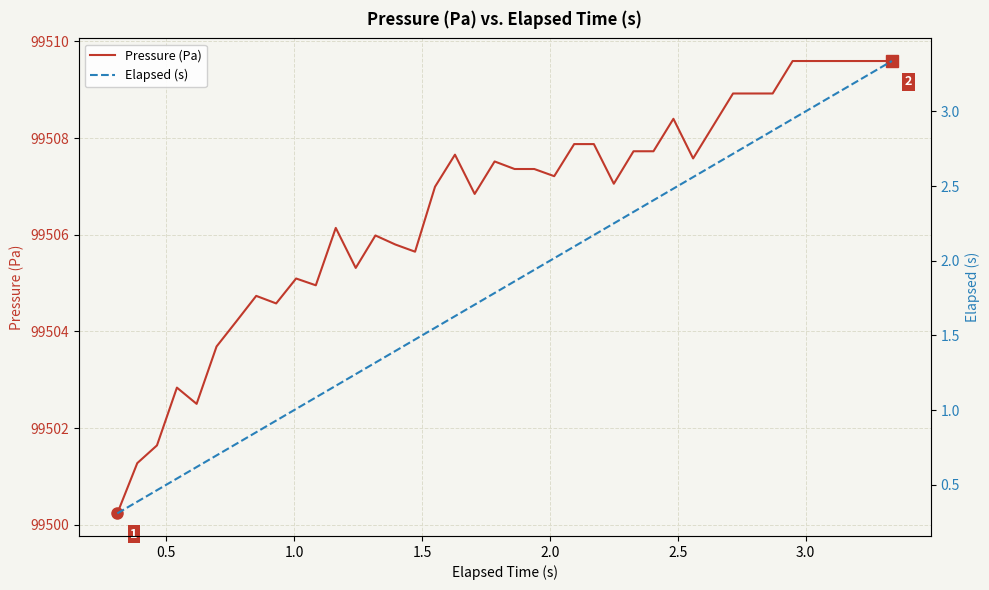

Which series has the widest spread of values?

Pressure (Pa)